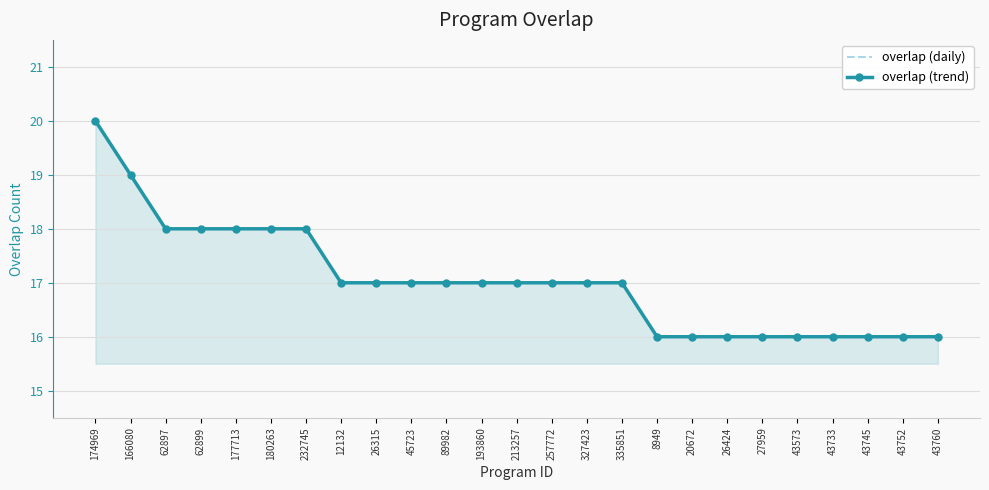

List the series in order of their peak value, lowest first.

overlap (daily), overlap (trend)